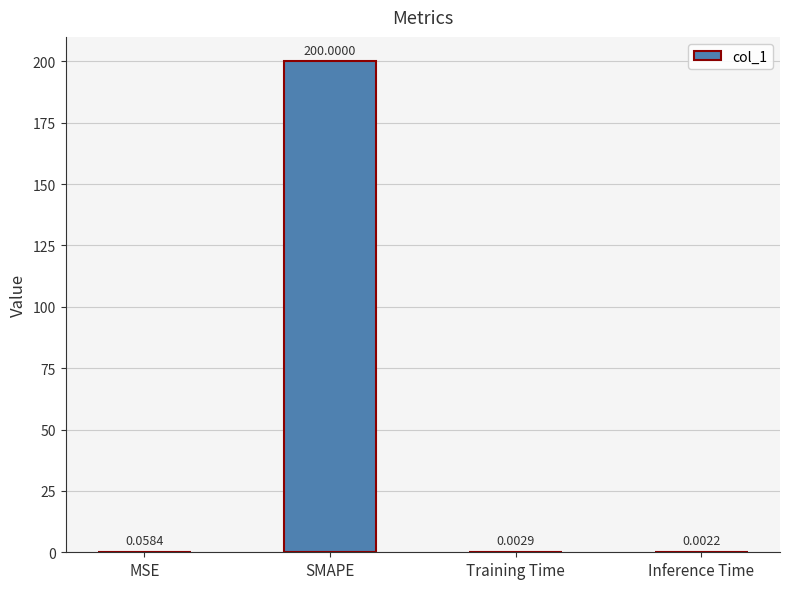

Which label corresponds to the largest value in the chart?

SMAPE